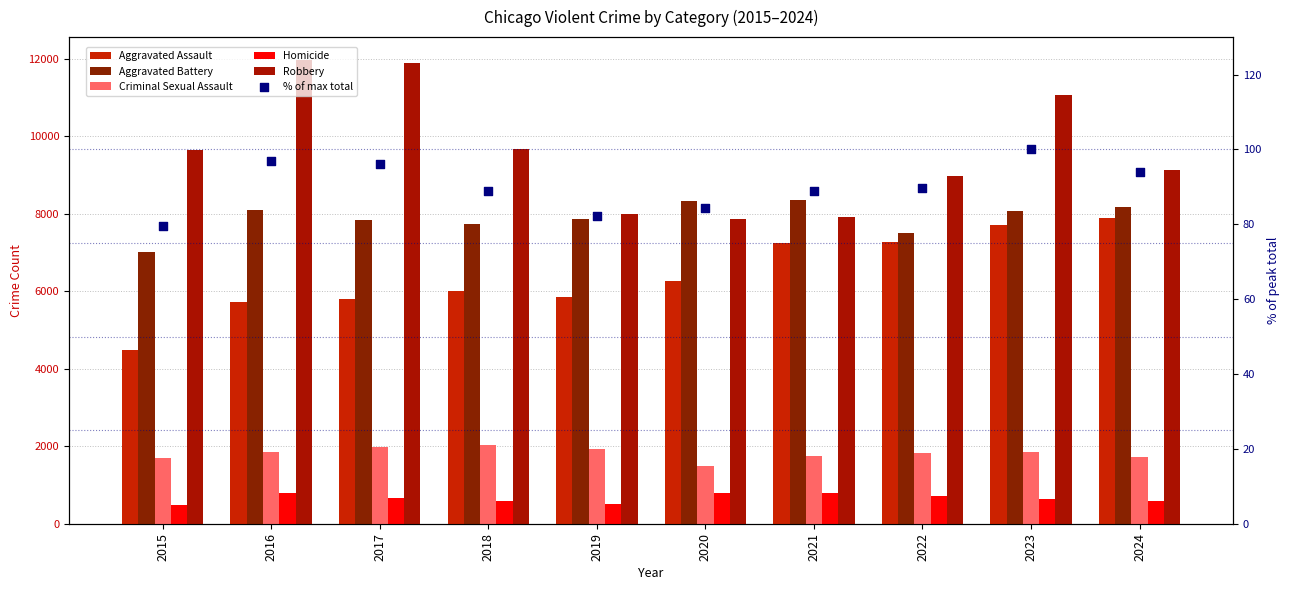

Which series has the largest Y range (max minus min)?

Robbery